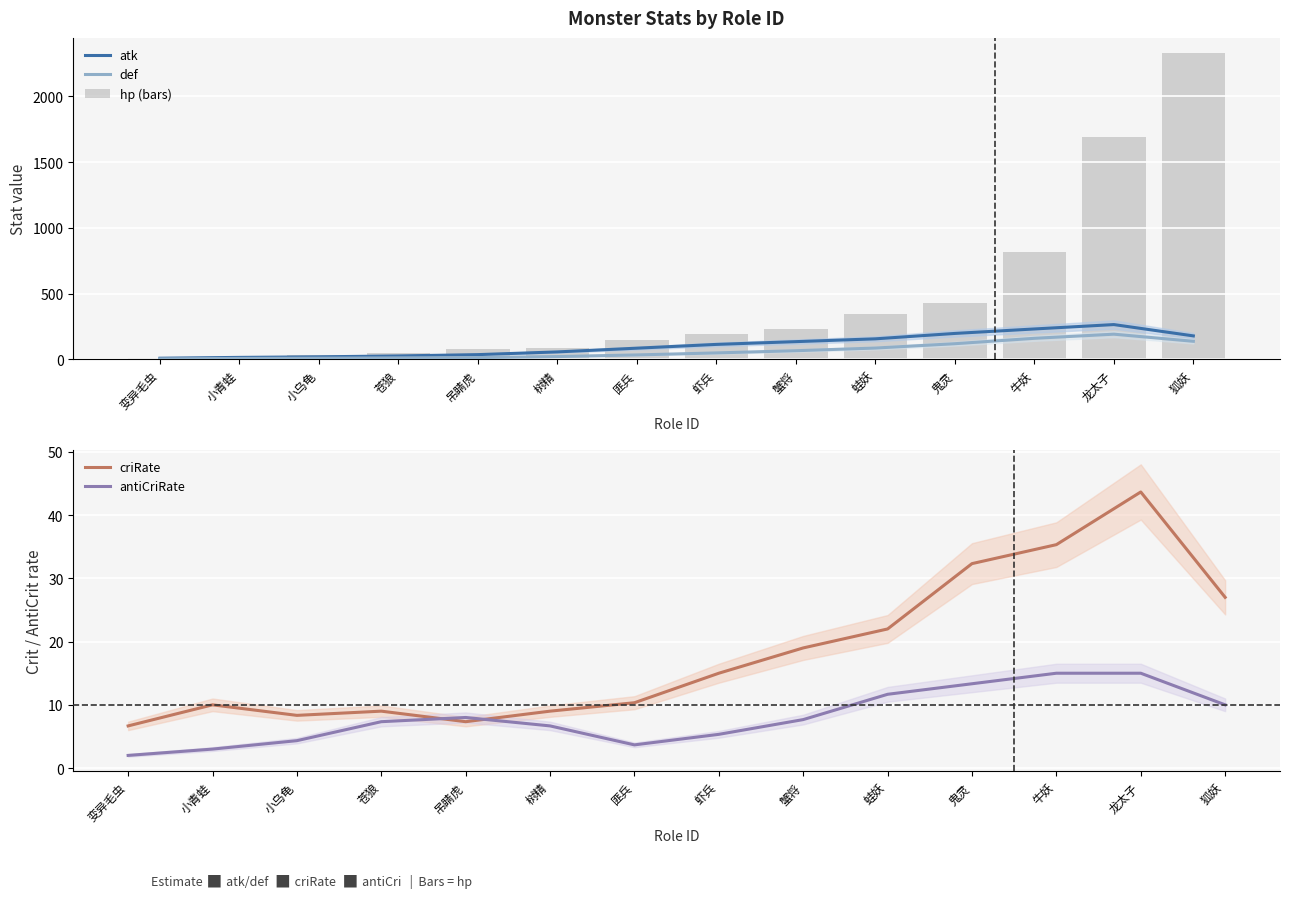

Where is antiCriRate nearest to the value 8?

吊睛虎